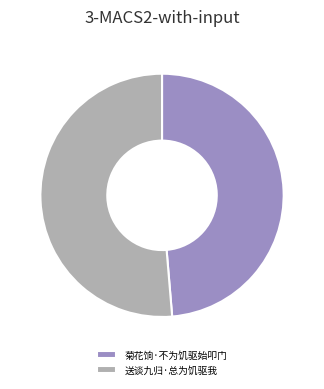

Which slice represents more than half of the pie?

送谈九归·总为饥驱我